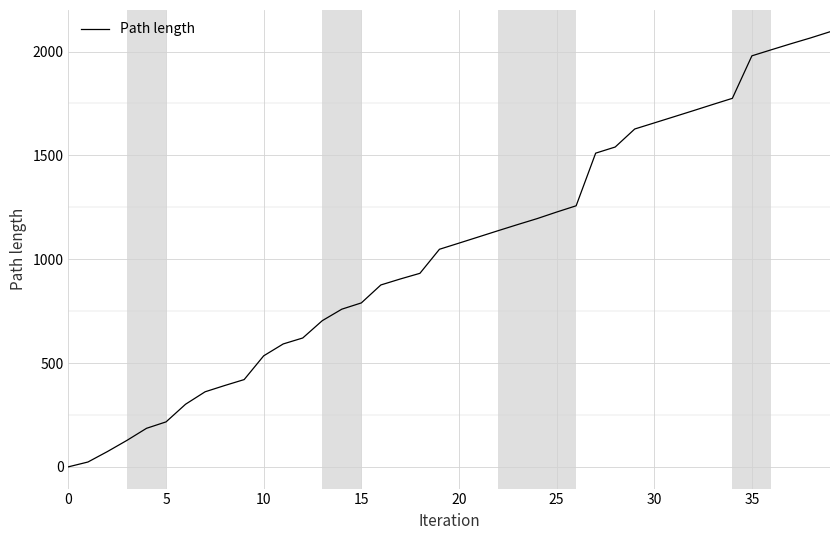

What is the maximum value shown in the chart?

2095.5